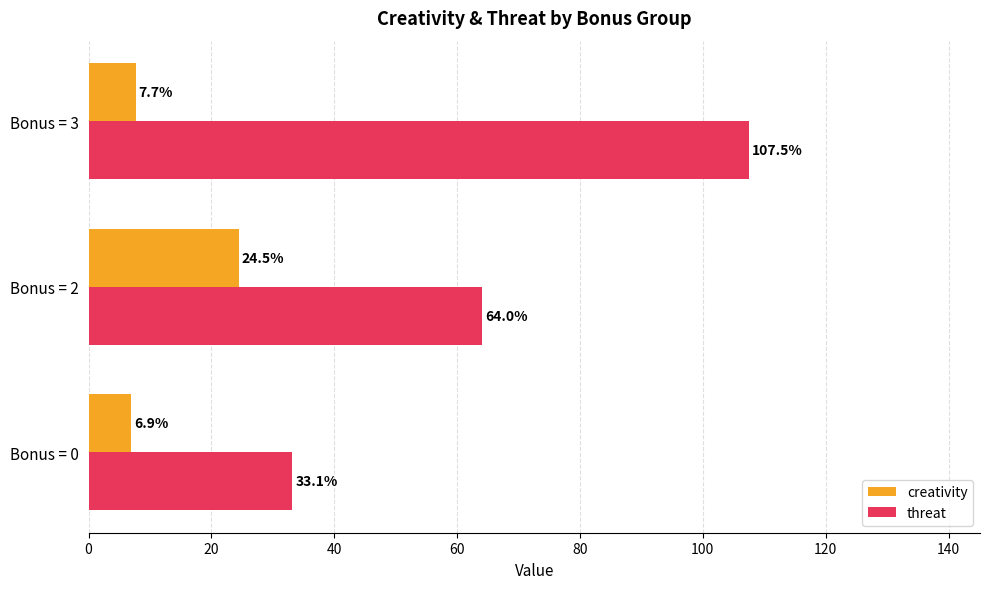

What value does the creativity series have at Bonus = 2?

24.5